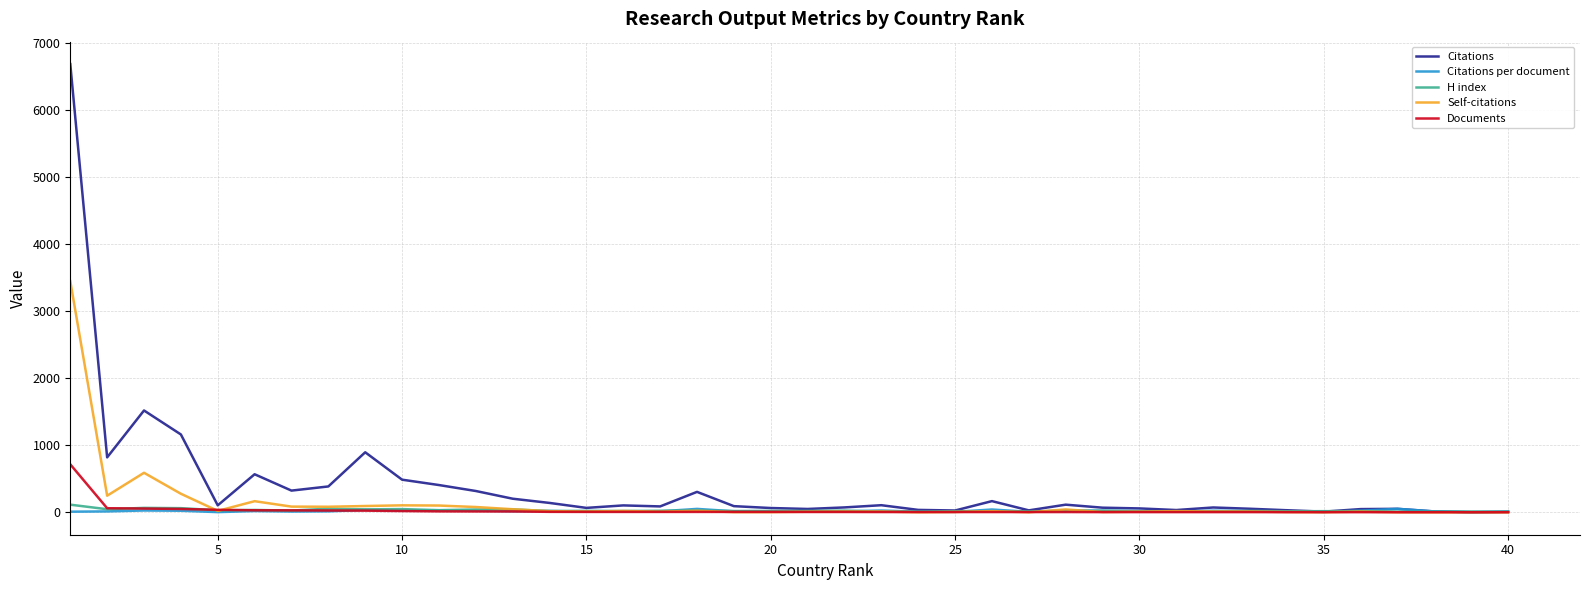

Which series has the largest range (max minus min)?

Citations